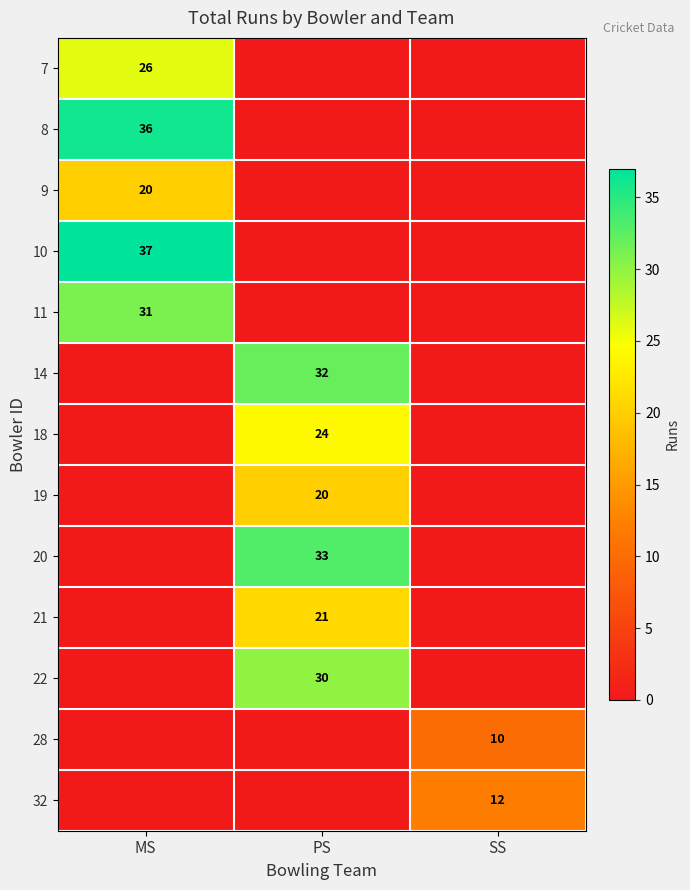

The value of 19 at PS is 20. True or false?

True